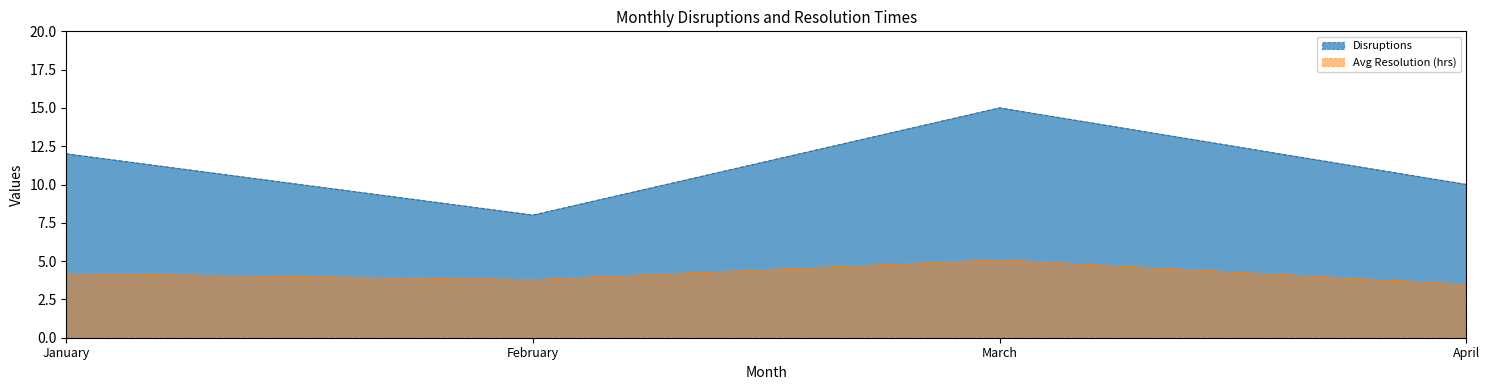

The Disruptions series shows 3.7 at February. True or false?

False